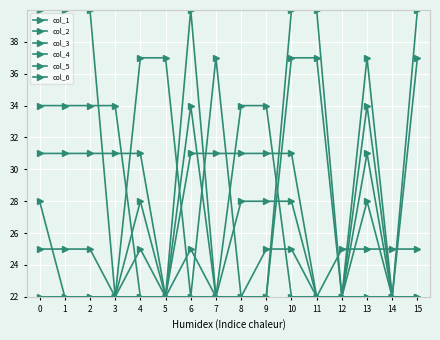

How many lines are shown in the chart?

6